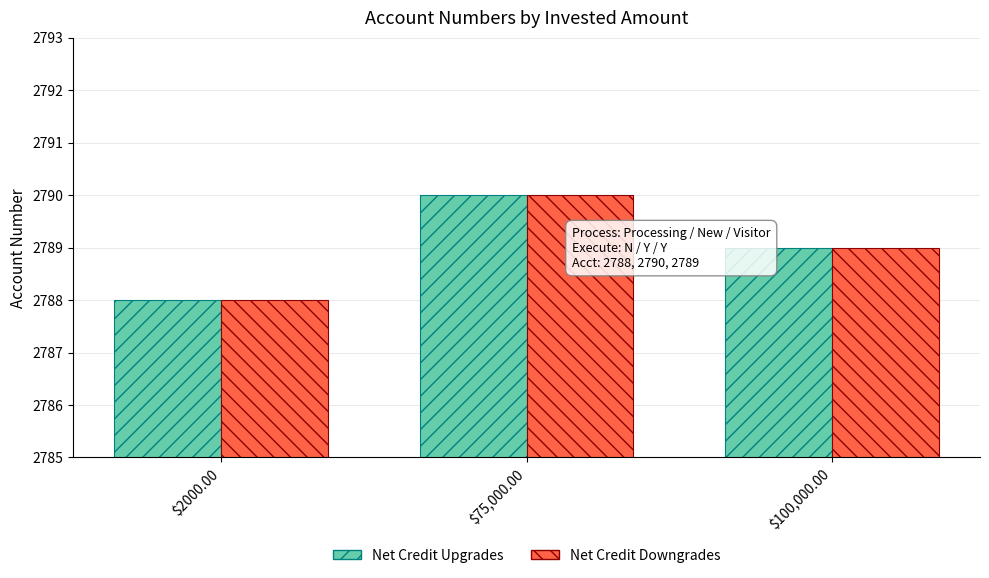

At which label does Net Credit Upgrades reach its minimum?

$2000.00